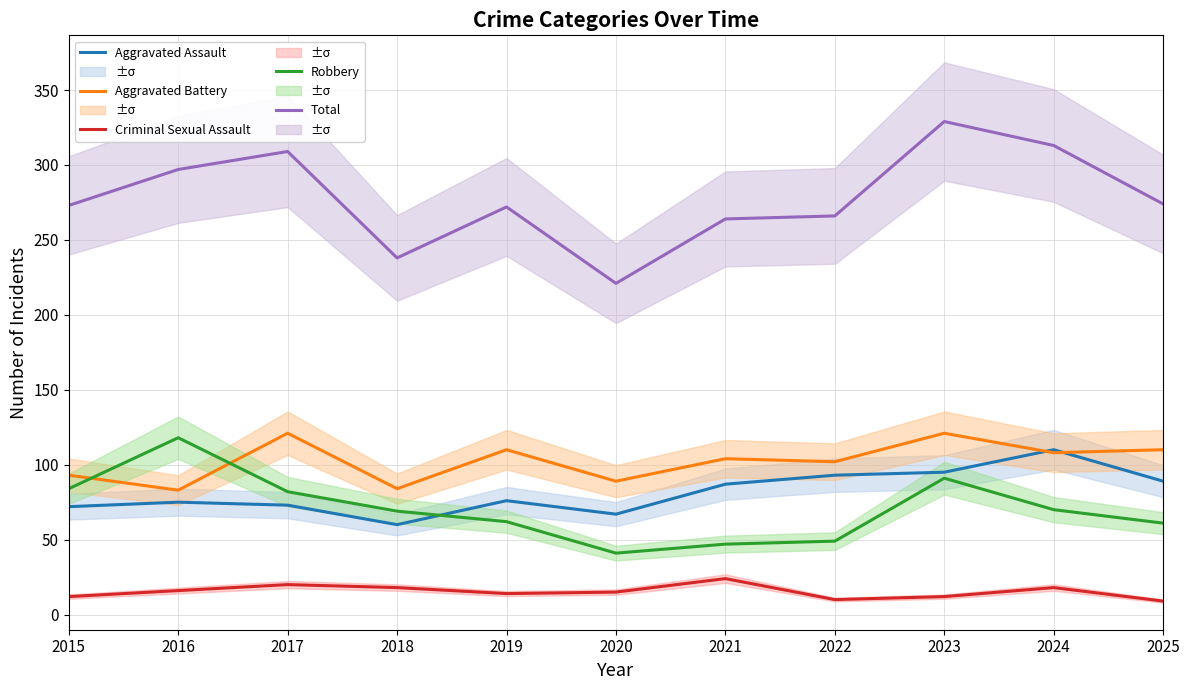

What is the smallest value displayed?

9